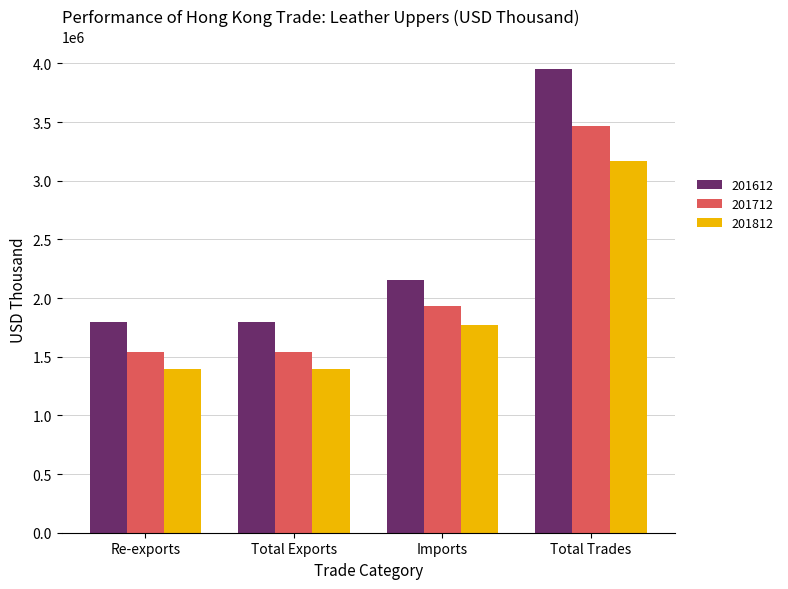

List the series in order of their peak value, highest first.

201612, 201712, 201812